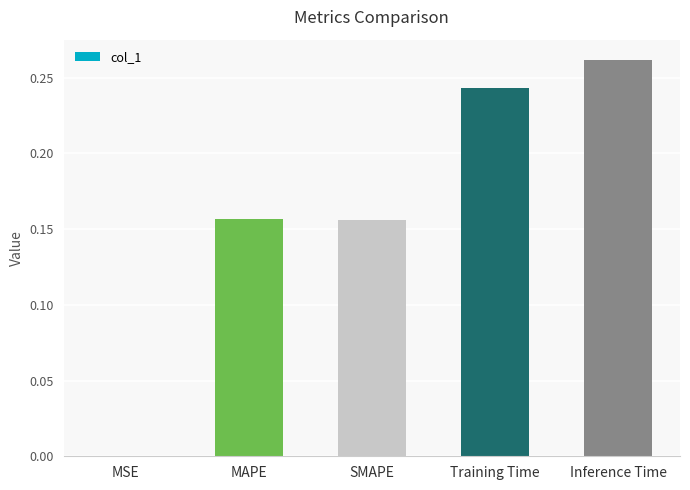

Which label corresponds to the largest value in the chart?

Inference Time